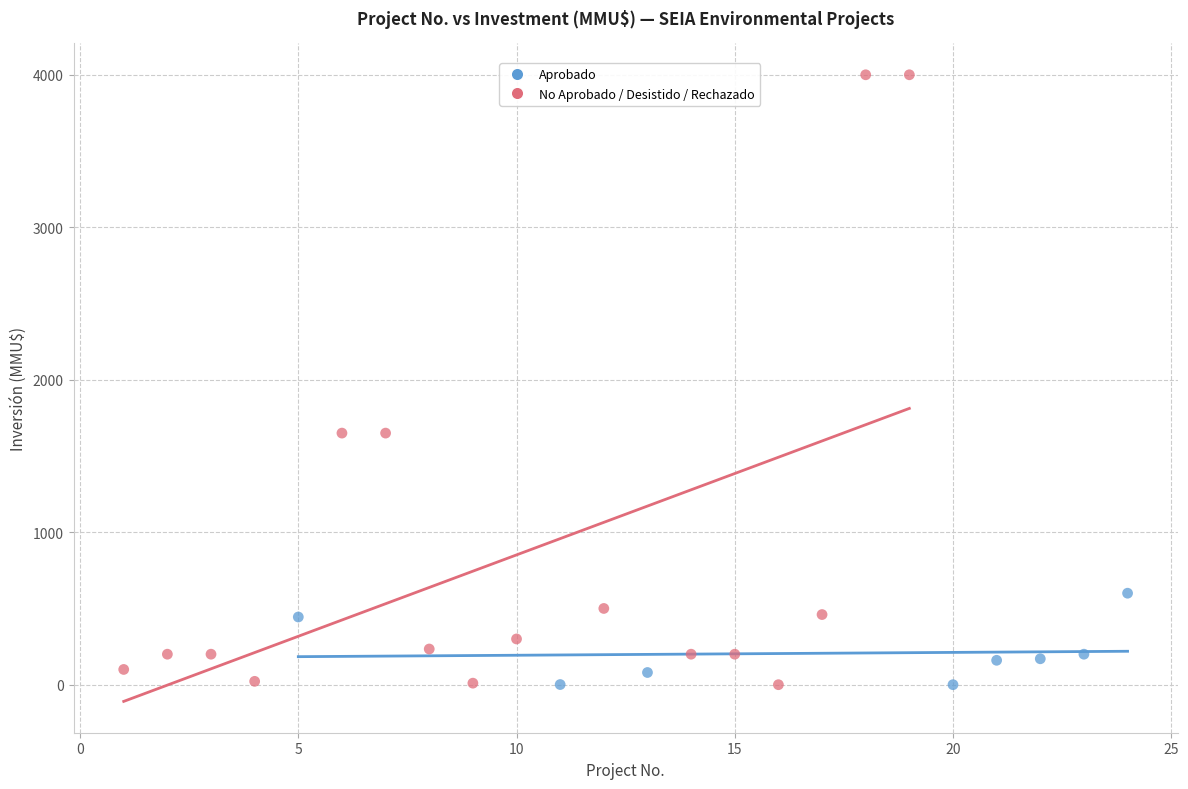

Which series has the largest Y range (max minus min)?

No Aprobado / Desistido / Rechazado